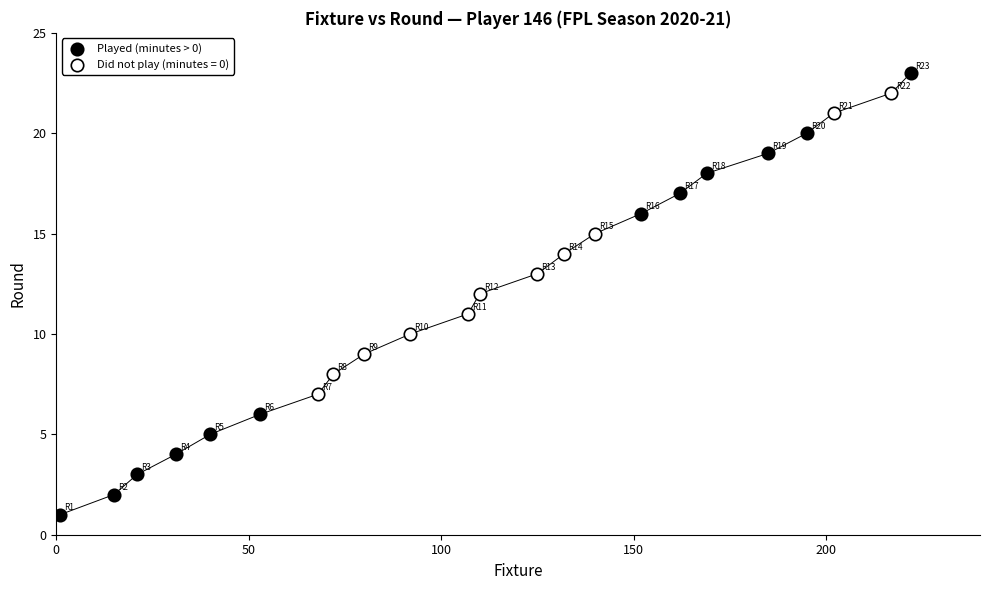

Which series has the widest spread of Y values?

Played (minutes > 0)